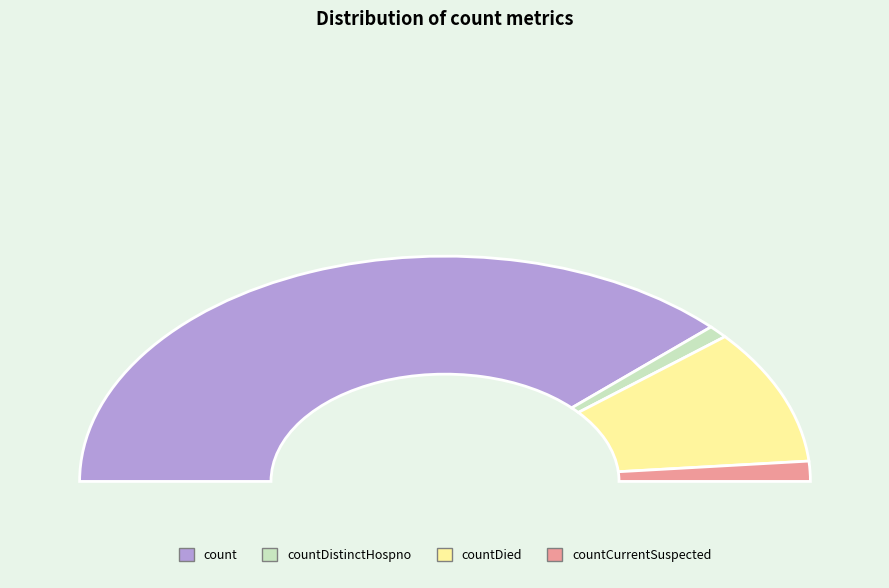

The countDied slice represents 6% of the pie. True or false?

False